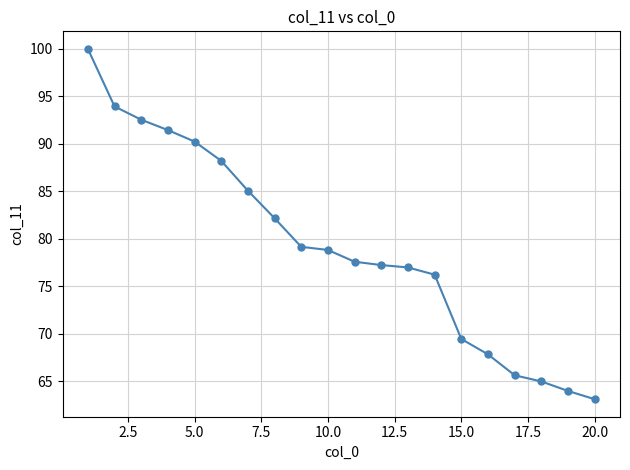

What is the value of the 16th point from the left?

67.8